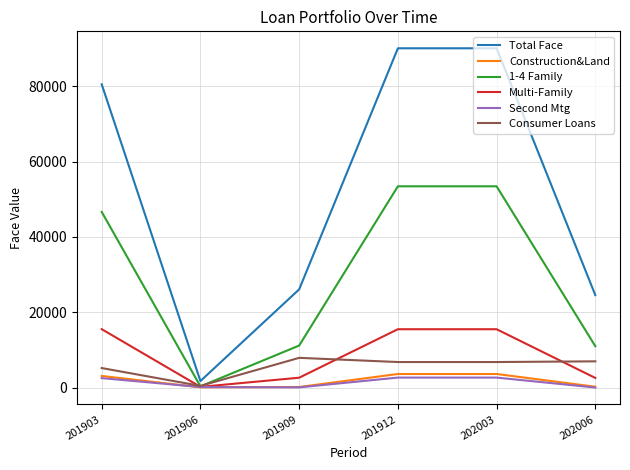

The Construction&Land series shows 233.0 at 202006. True or false?

True